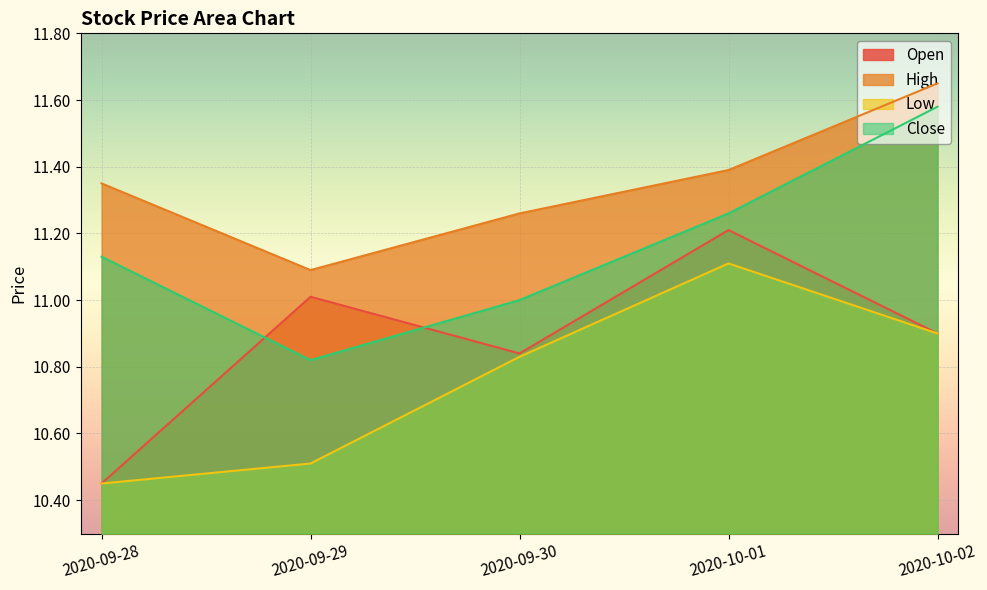

What is the maximum value shown in the chart?

11.6